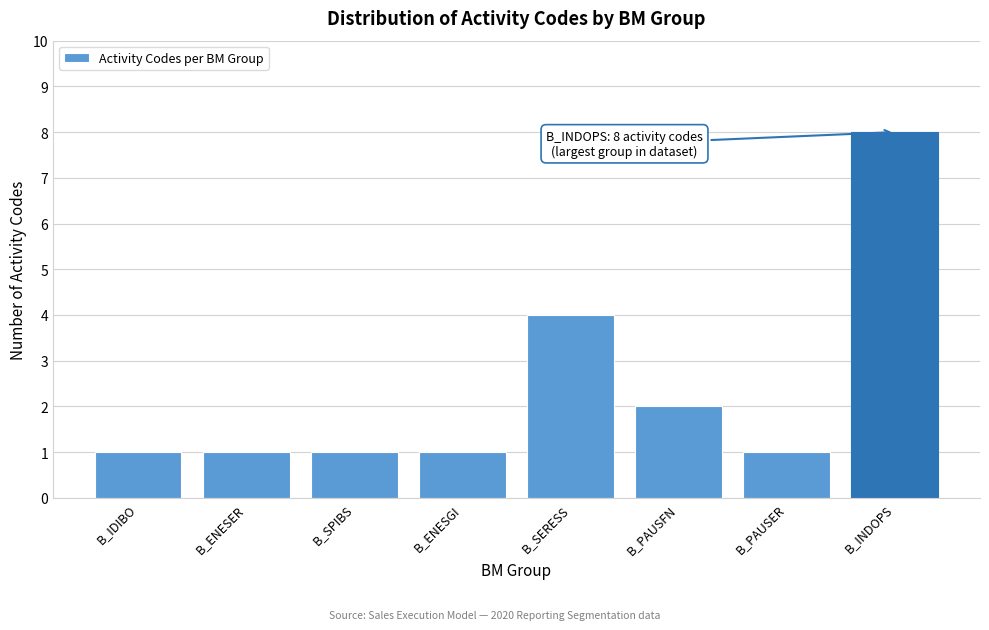

Reading left to right, what are all the values shown in this chart?

1	1	1	1	4	2	1	8